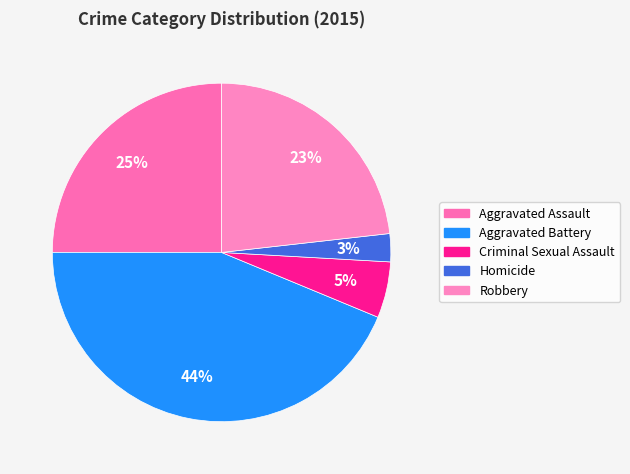

Does Robbery account for over 50% of the chart?

No